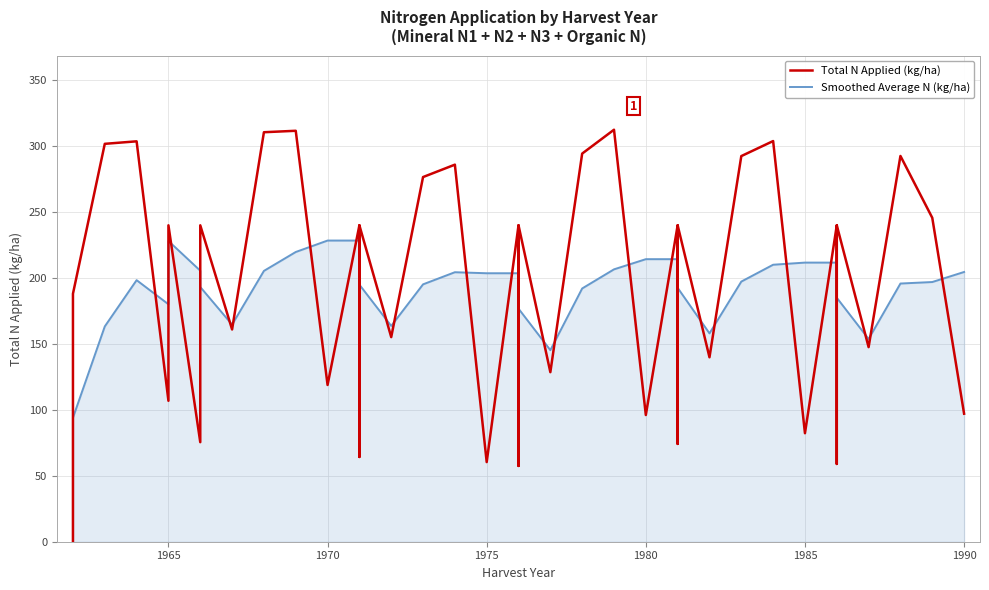

List the series in order of their overall mean, highest first.

Total N Applied (kg/ha), Smoothed Average N (kg/ha)